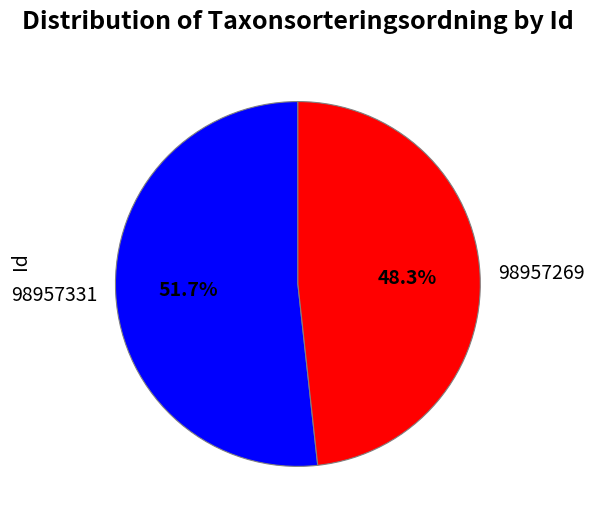

Which category has the biggest portion of the pie?

98957331